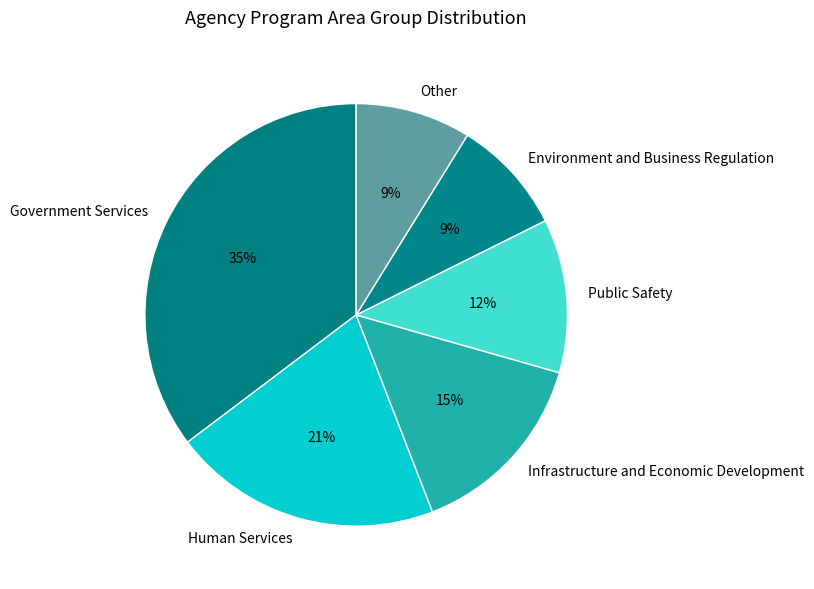

Combined, do Other and Environment and Business Regulation account for over 50%?

No